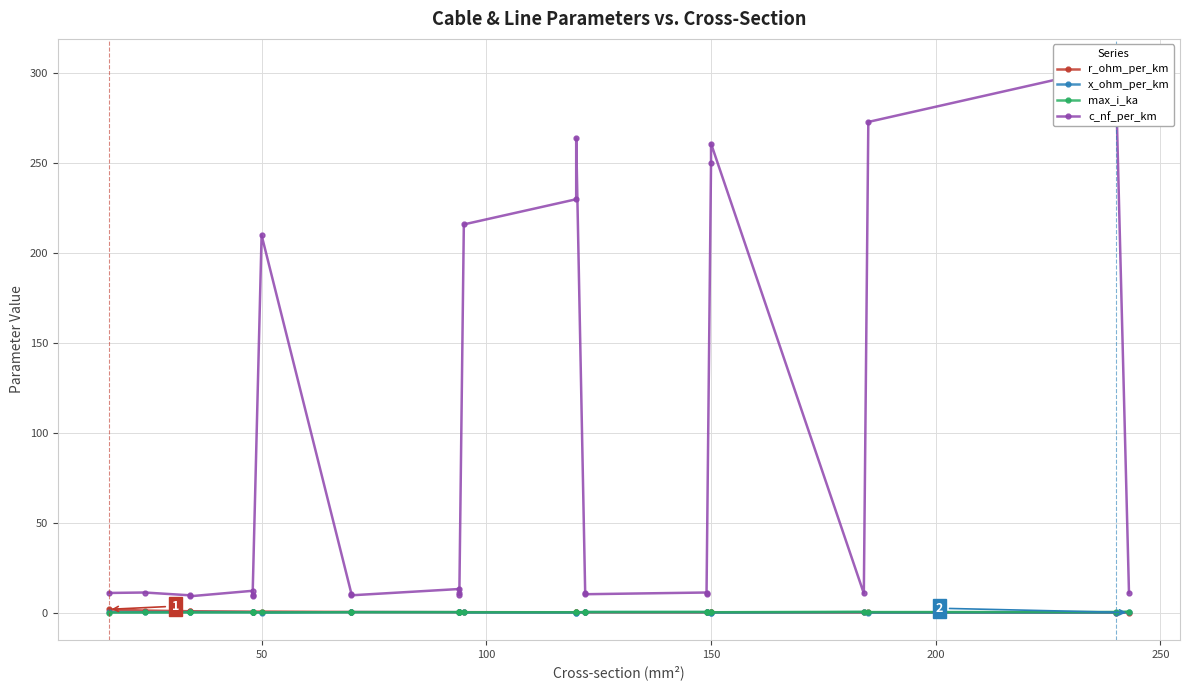

How many lines are shown in the chart?

4